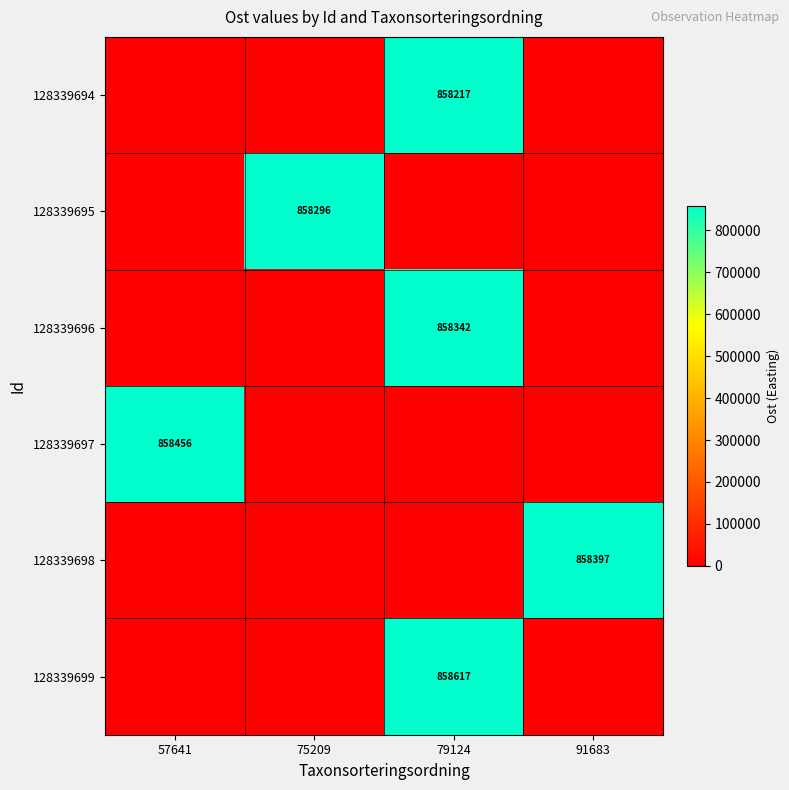

Is it true that 128339694 equals 489668 at 79124?

False